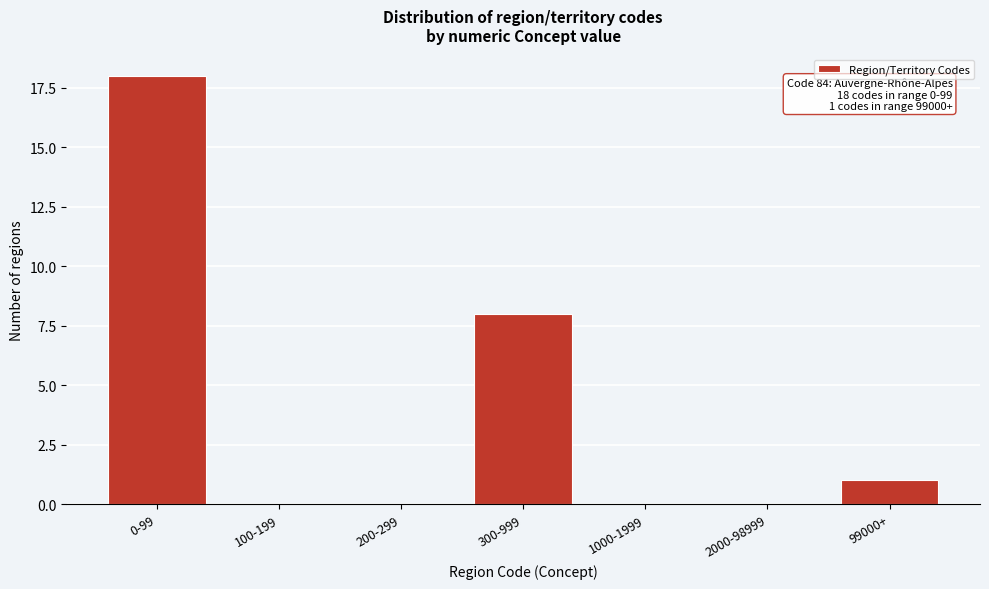

Reading right to left, what are all the values shown in this chart?

99000+=1	2000-98999=0	1000-1999=0	300-999=8	200-299=0	100-199=0	0-99=18